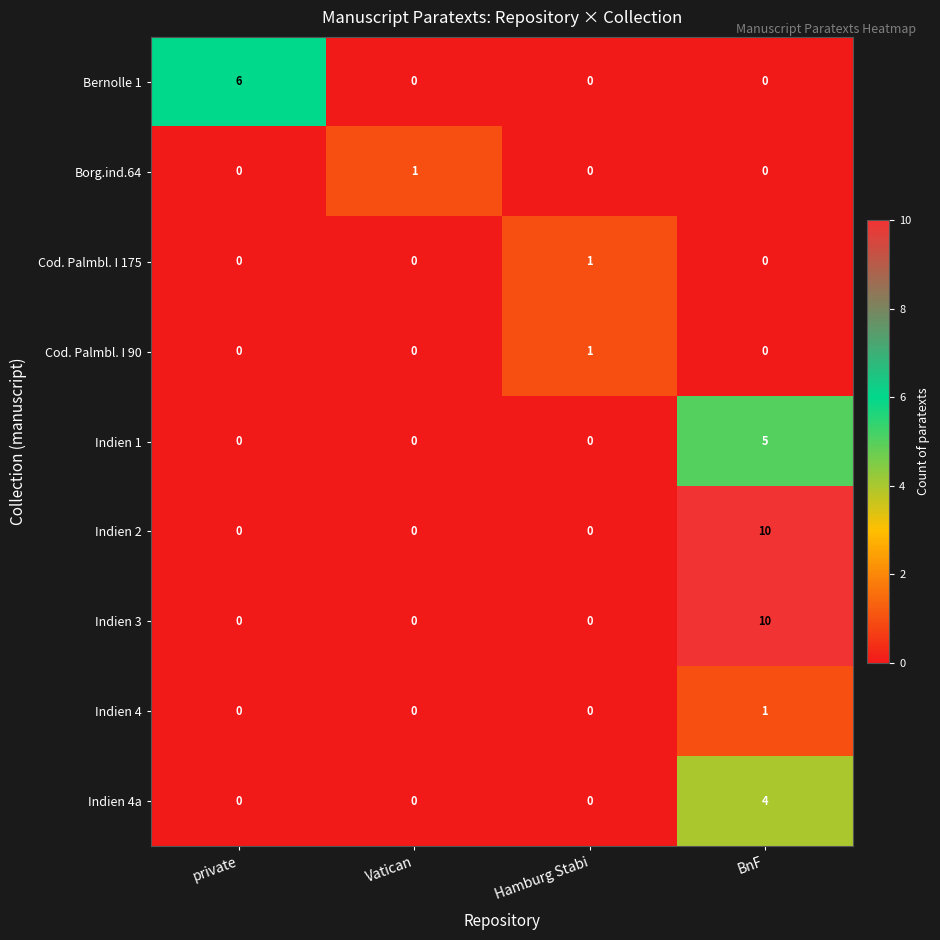

Read the Indien 1 value at BnF.

5